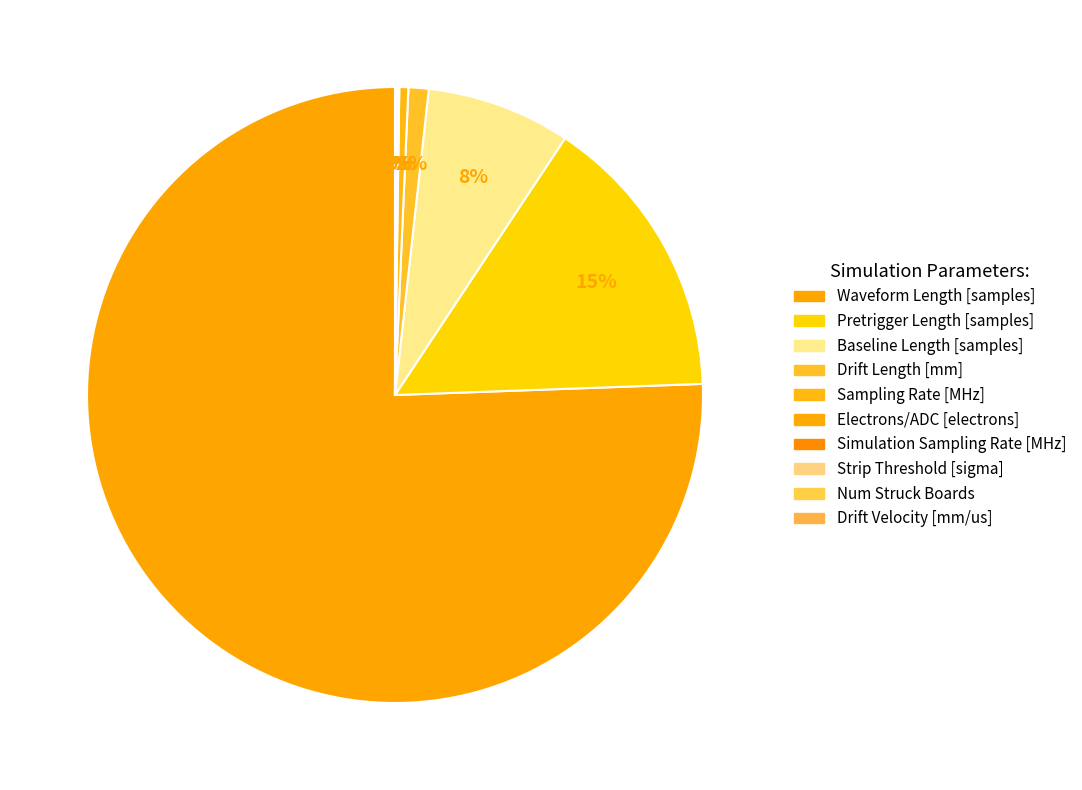

Which category has the biggest portion of the pie?

Waveform Length [samples]